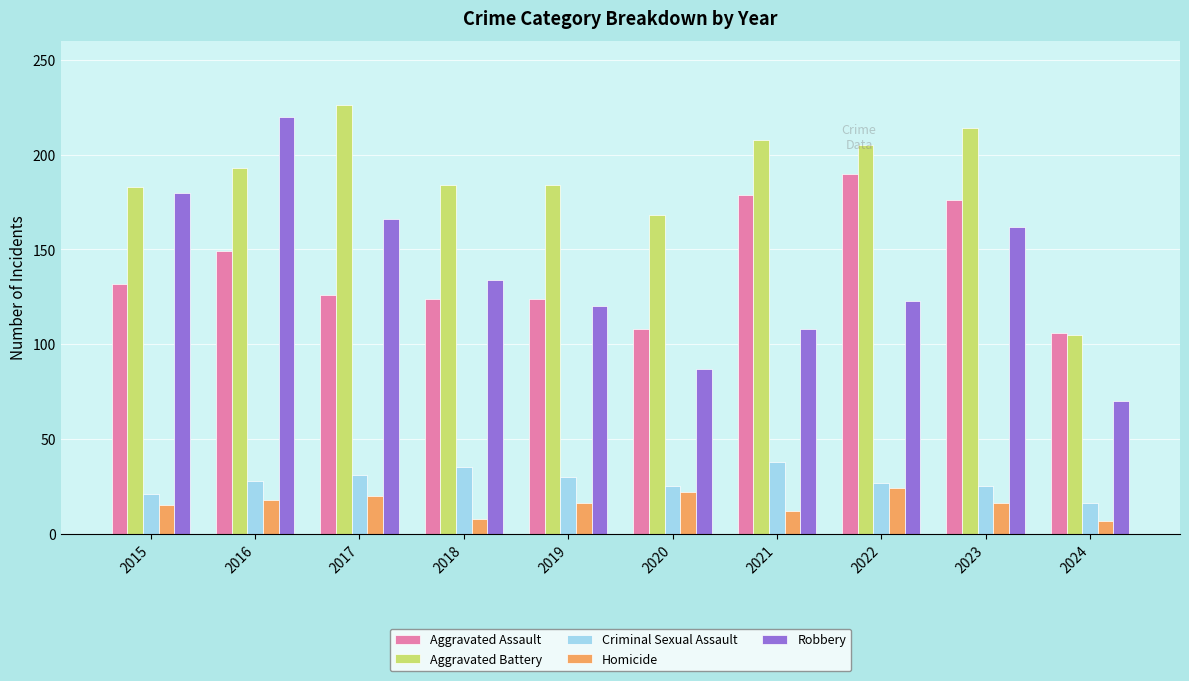

Which series has the largest range (max minus min)?

Robbery